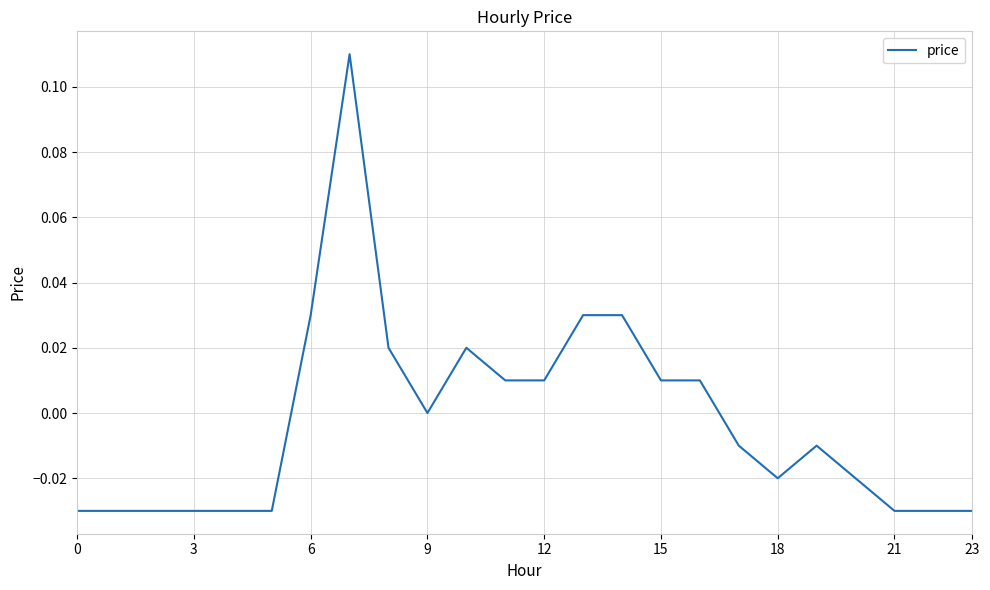

What is the maximum value shown in the chart?

0.1